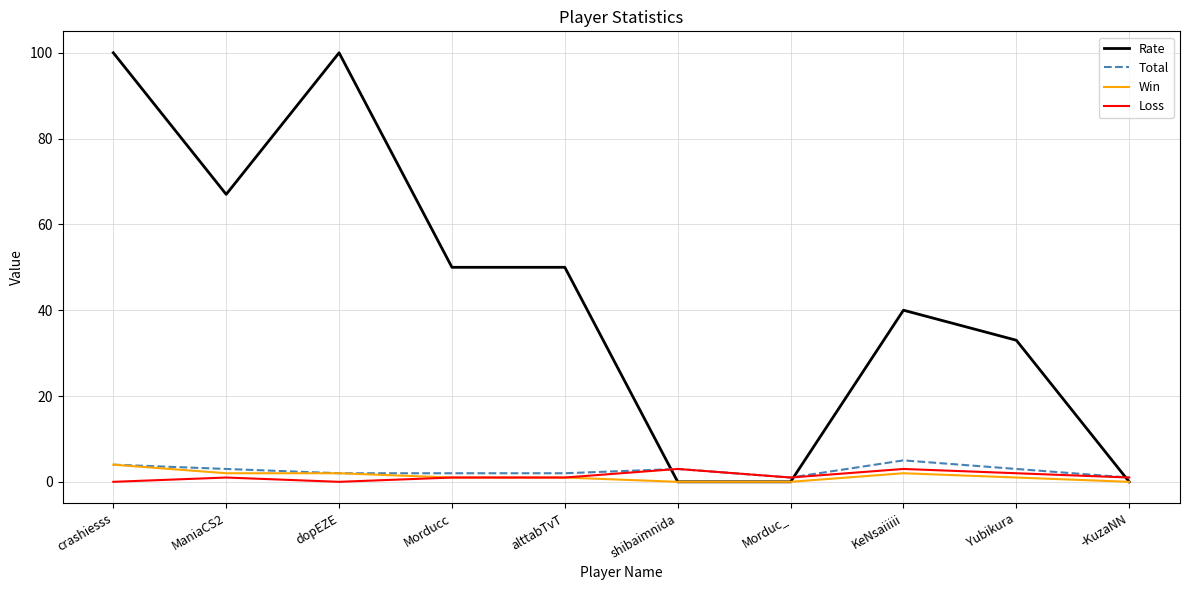

What is the maximum value for Rate?

100